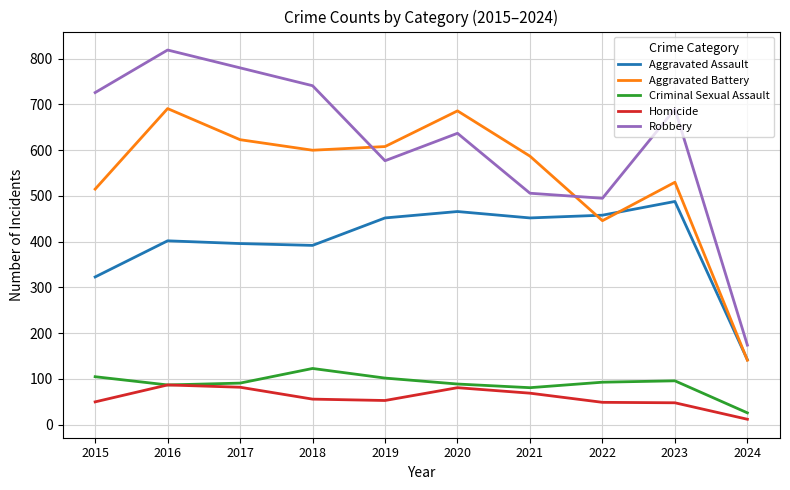

Is it true that Robbery equals 780 at 2021?

False